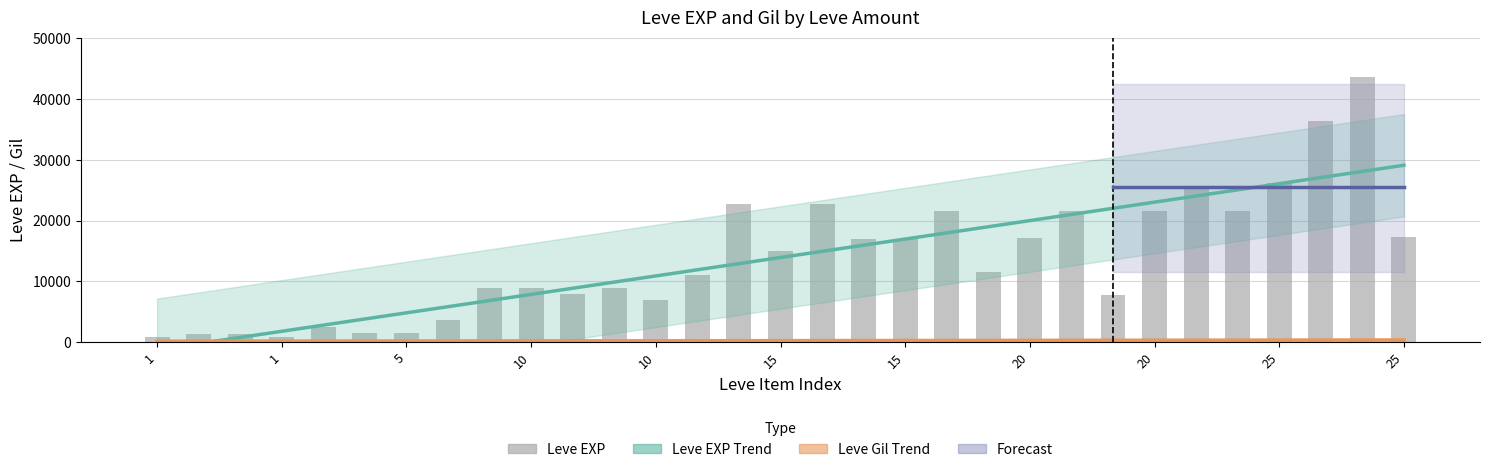

Which has a higher value, 20 or 20?

20